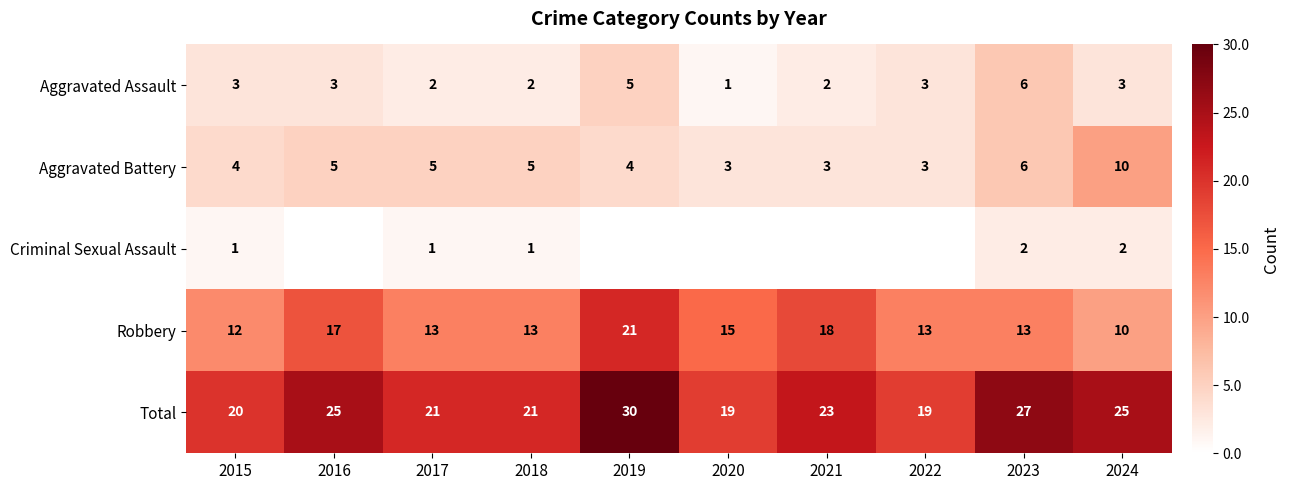

True or false: Robbery has a value of 21 at 2019.

True